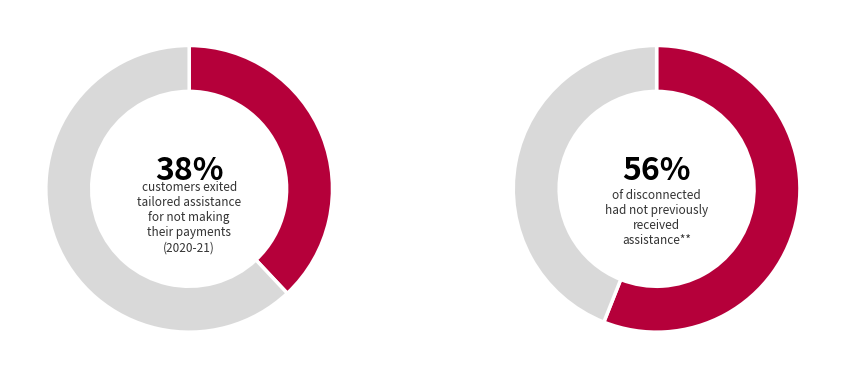

Is it true that 5 is 43% of the pie?

False